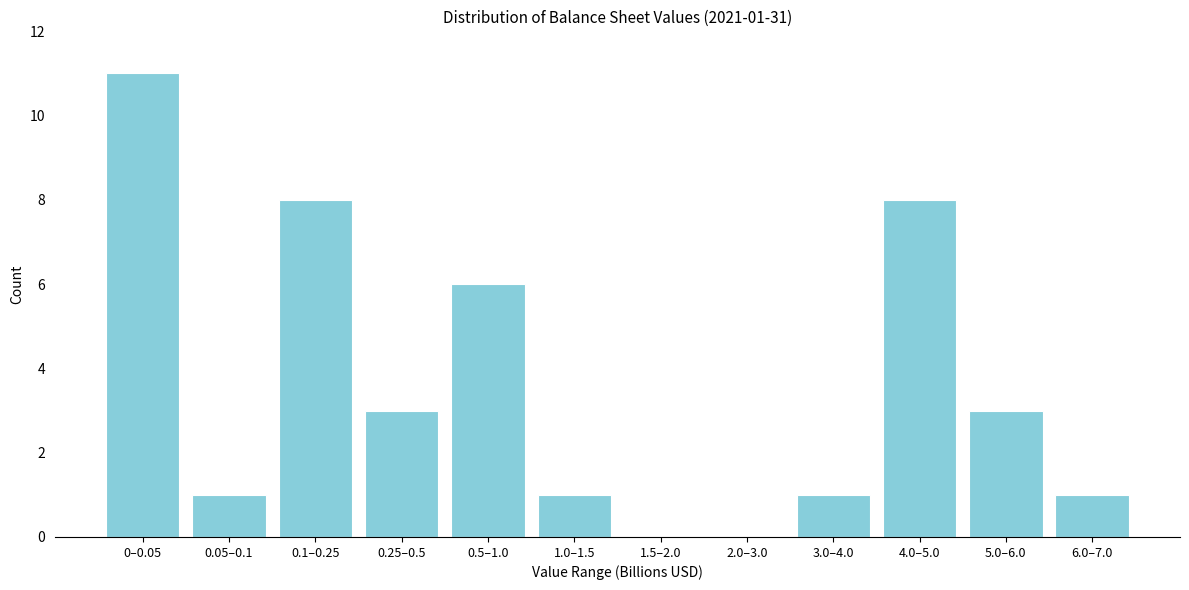

Reading right to left, what are all the values shown in this chart?

6.0–7.0=1	5.0–6.0=3	4.0–5.0=8	3.0–4.0=1	2.0–3.0=0	1.5–2.0=0	1.0–1.5=1	0.5–1.0=6	0.25–0.5=3	0.1–0.25=8	0.05–0.1=1	0–0.05=11